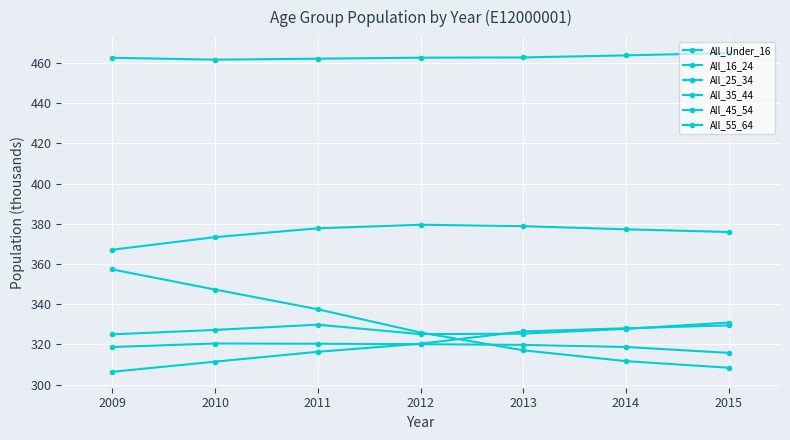

Reading left to right, what are all the values shown in this chart?

All_Under_16: 462.7	461.7	462.2	462.7	462.8	463.9	465.0
All_16_24: 318.7	320.4	320.3	320.1	319.7	318.7	315.8
All_25_34: 306.4	311.4	316.3	320.3	326.5	328.0	329.5
All_35_44: 357.3	347.3	337.5	325.9	317.1	311.7	308.4
All_45_54: 367.1	373.4	377.8	379.6	378.8	377.3	375.9
All_55_64: 325.0	327.2	329.8	325.1	325.3	327.7	330.9